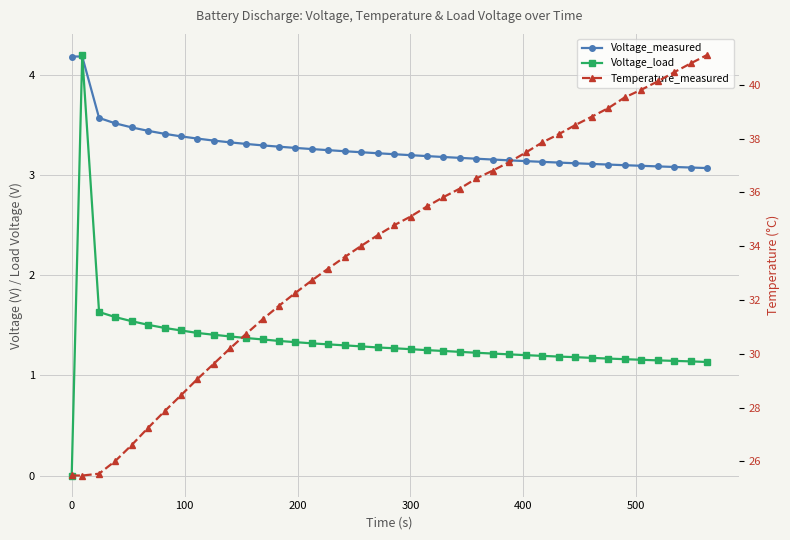

What is the average value of the Temperature_measured series?

33.9